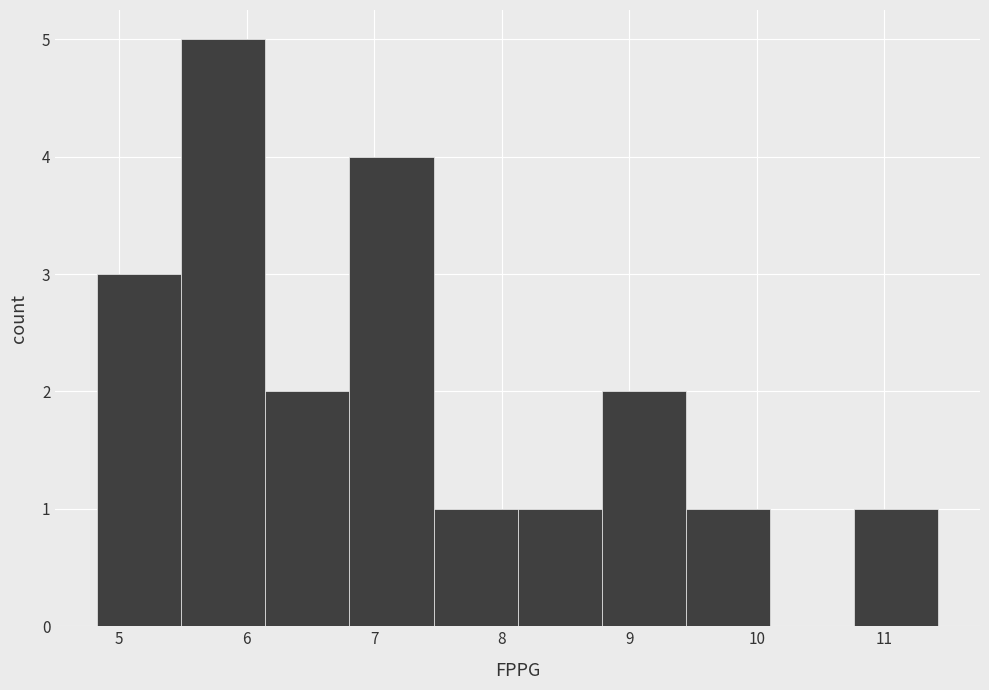

Reading left to right, transcribe this chart: for each bar, give the range it covers on the x-axis and its height. Neither the bar edges nor the heights are printed on the chart, so give them approximately, as read against the axes.

4.8 to 5.5: 3
5.5 to 6.1: 5
6.1 to 6.8: 2
6.8 to 7.5: 4
7.5 to 8.1: 1
8.1 to 8.8: 1
8.8 to 9.4: 2
9.4 to 10.1: 1
10.1 to 10.8: 0
10.8 to 11.4: 1